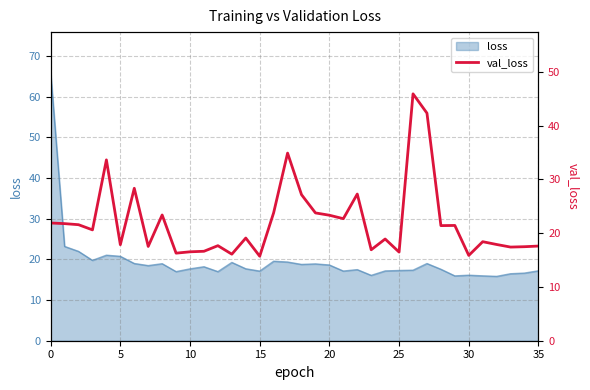

Which label corresponds to the smallest value in the chart?

15